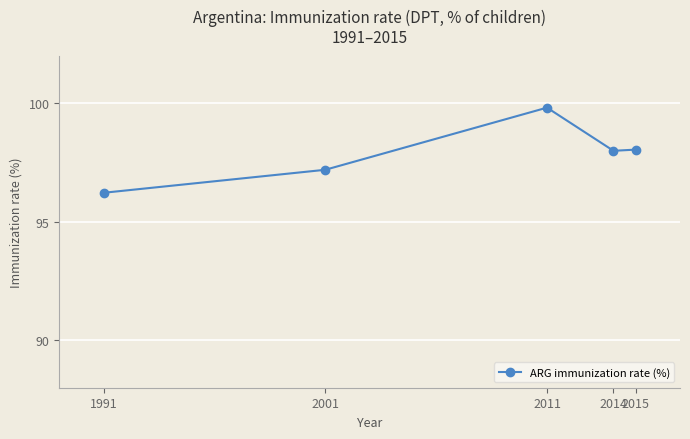

What is the value of the 1st point from the left?

96.2